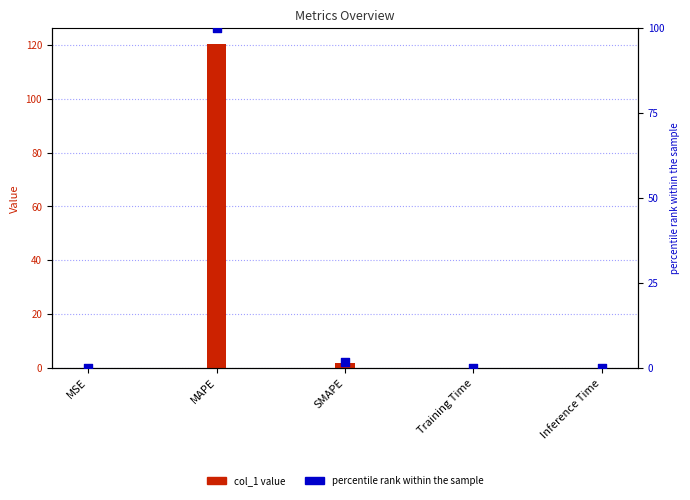

At which category is the sum across all series the highest?

MAPE